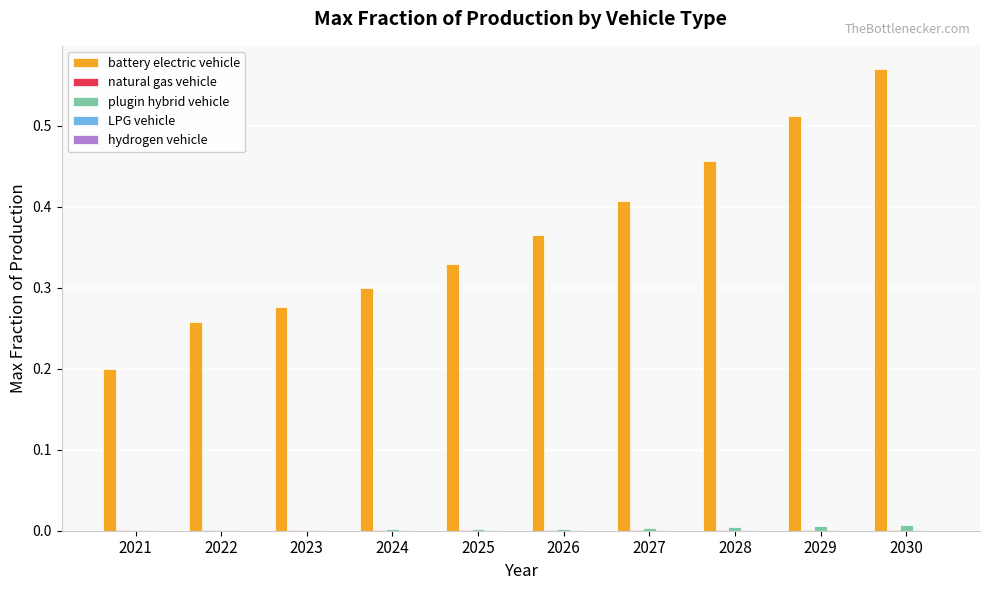

Which label corresponds to the largest value in the chart?

2030